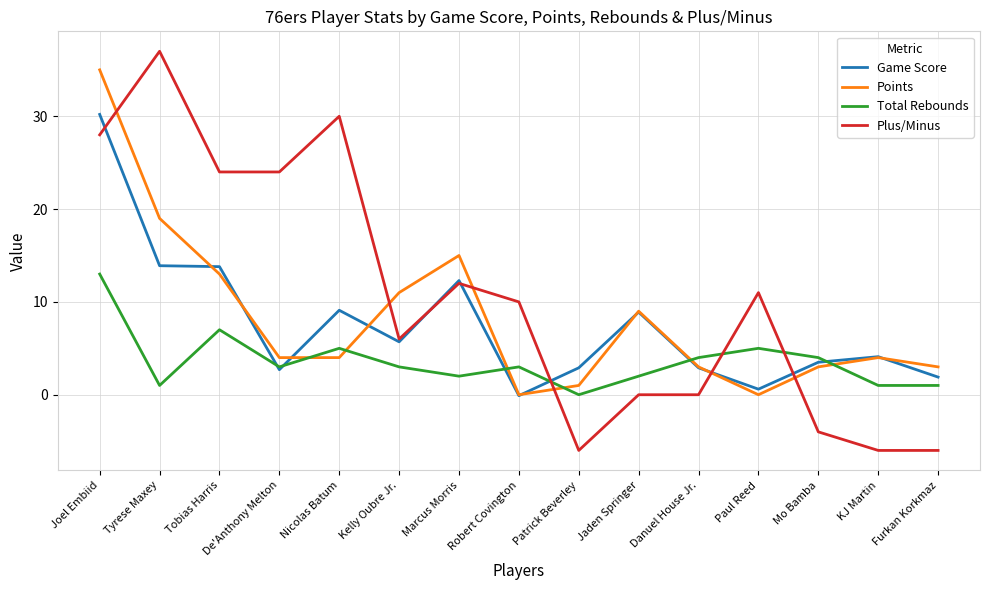

Which category has the highest value in the Points series?

Joel Embiid